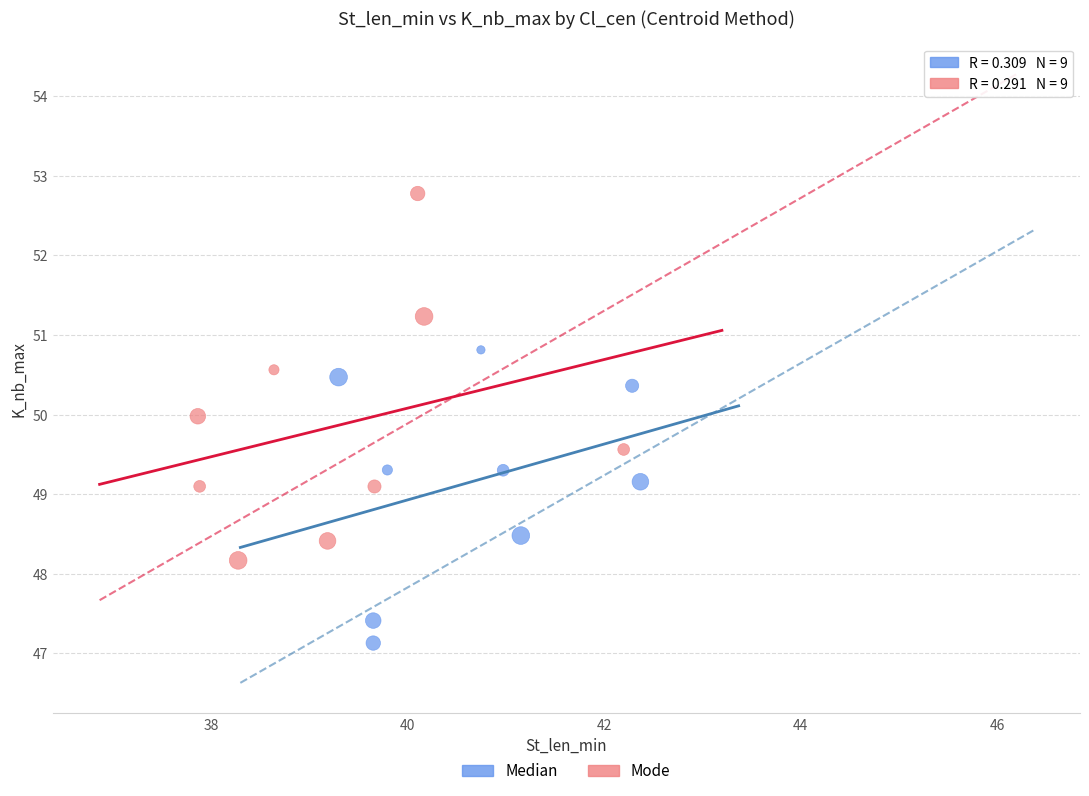

Which series contains the highest Y value?

Mode